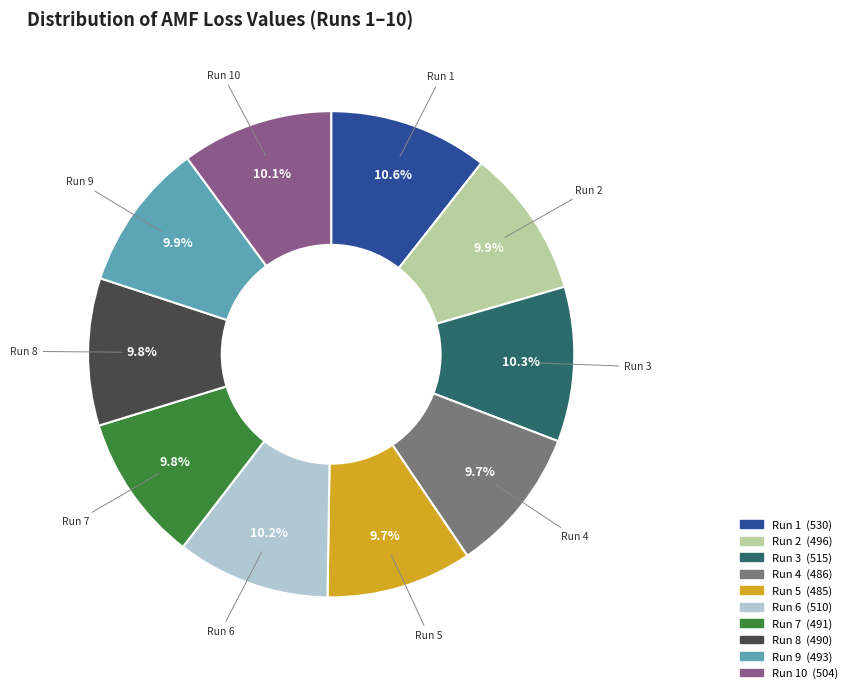

Is there a majority slice in this chart?

No